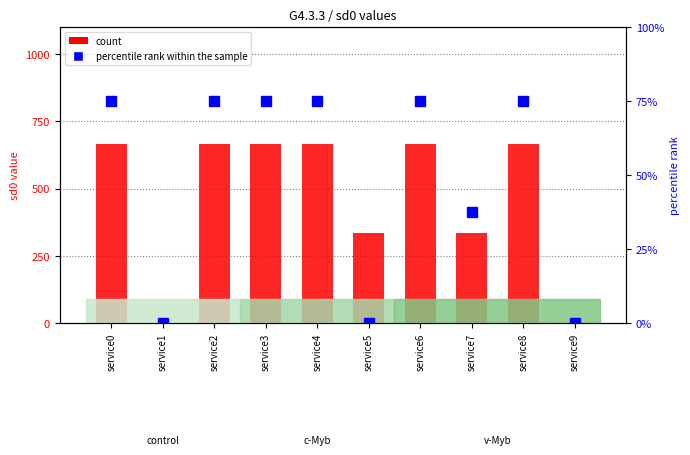

Which category has the highest value in the count series?

service0